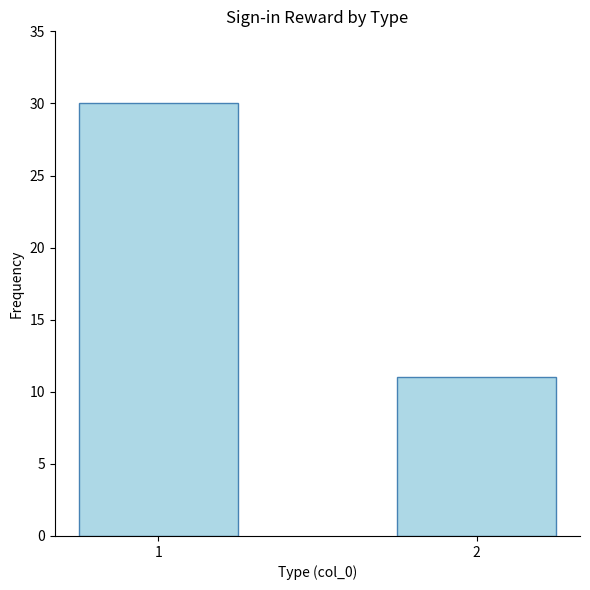

What is the smallest value displayed?

11